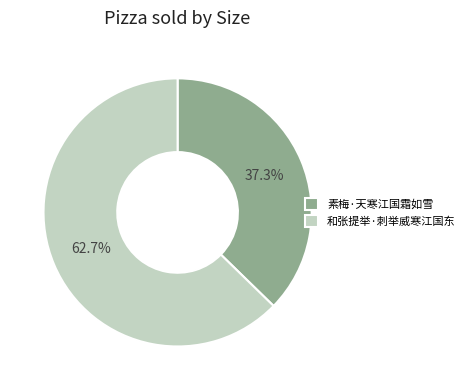

Approximately how many times larger is the value at 素梅·天寒江国霜如雪 compared to 和张提举·刺举威寒江国东?

0.6